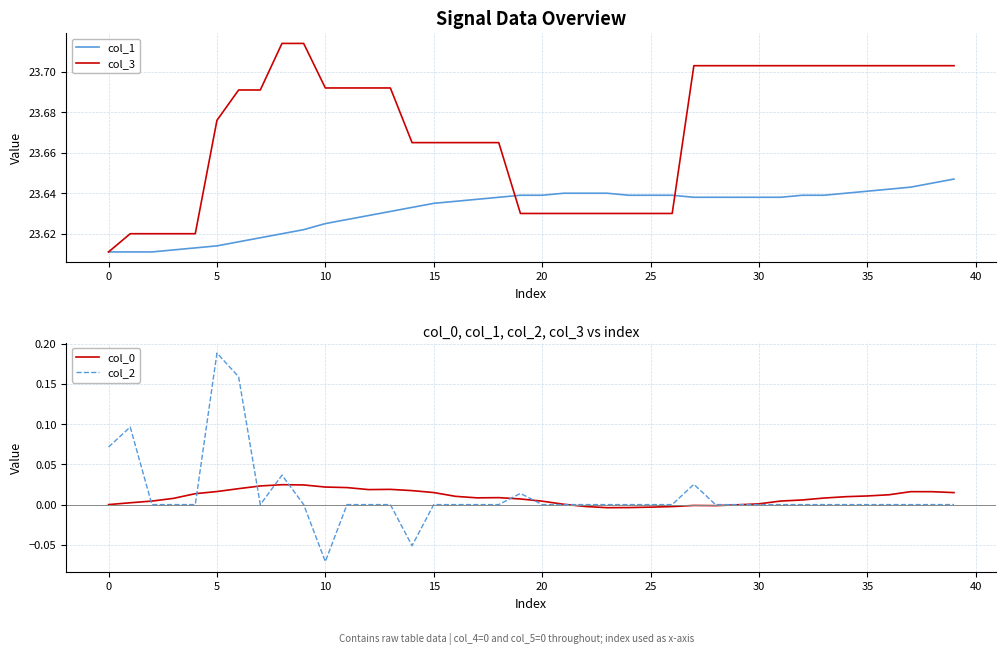

What is the difference between the highest and lowest values at 36?

23.7